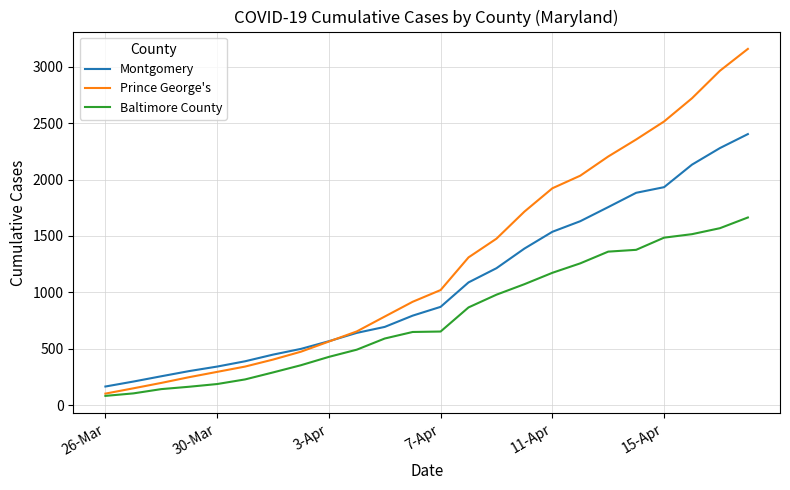

Is this an area chart (filled region under the line)?

No